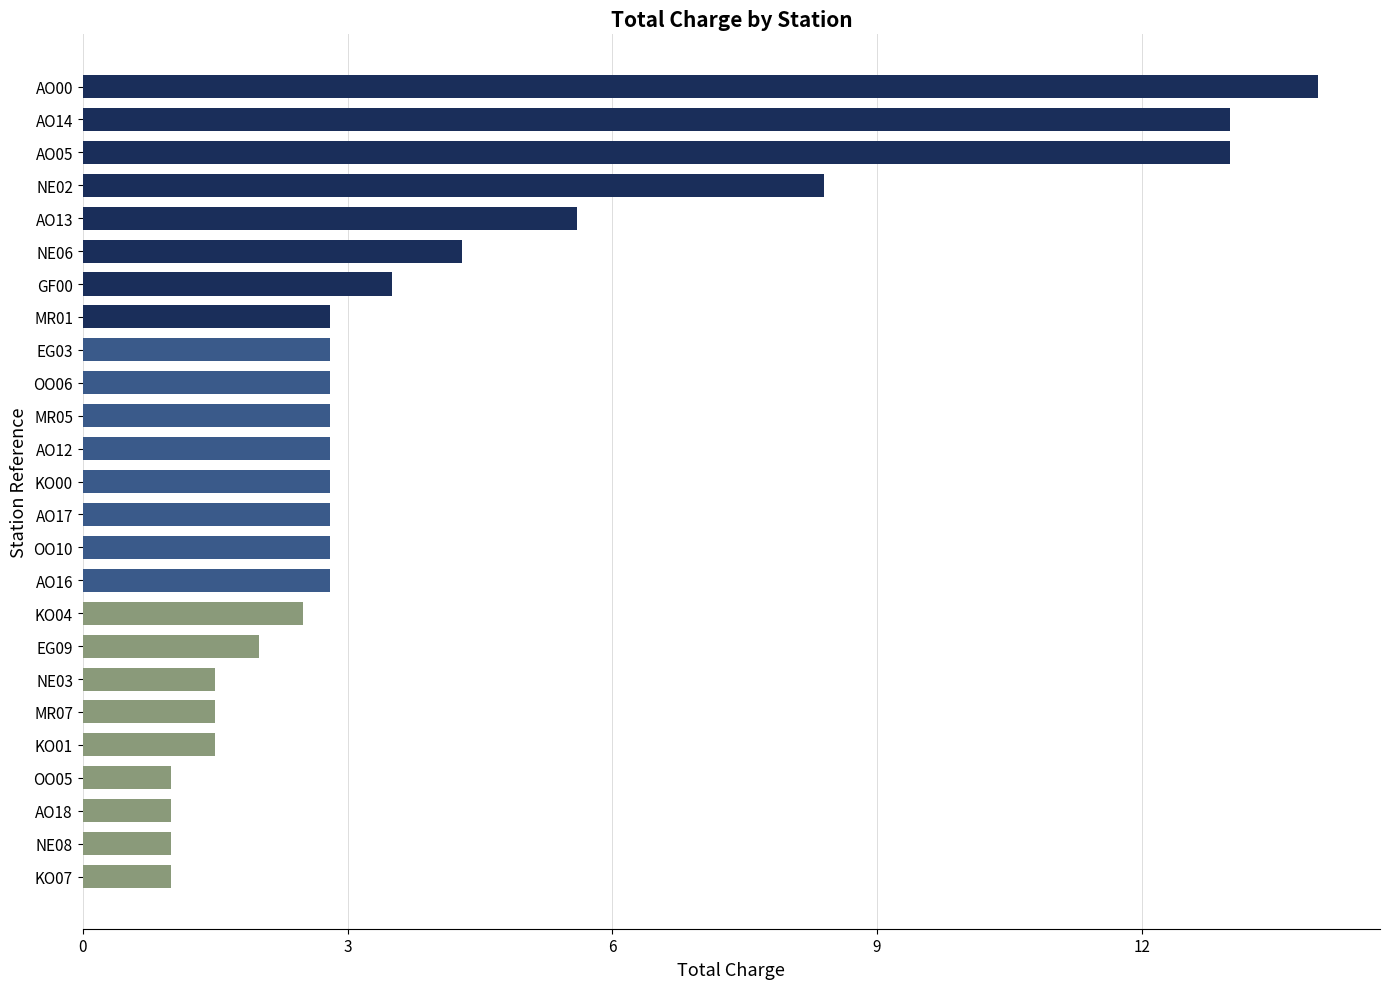

Which has a higher value, EG09 or OO10?

OO10